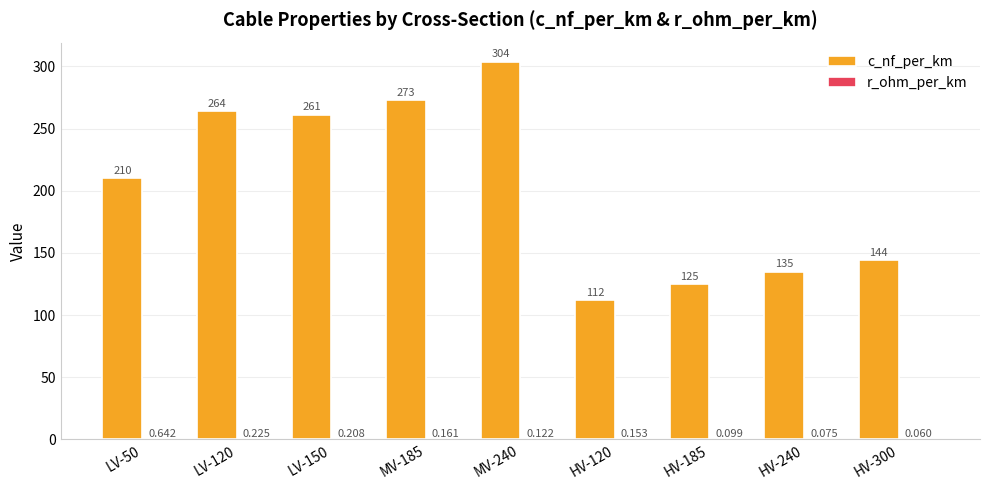

Between LV-50 and HV-300, which series saw the biggest shift?

c_nf_per_km